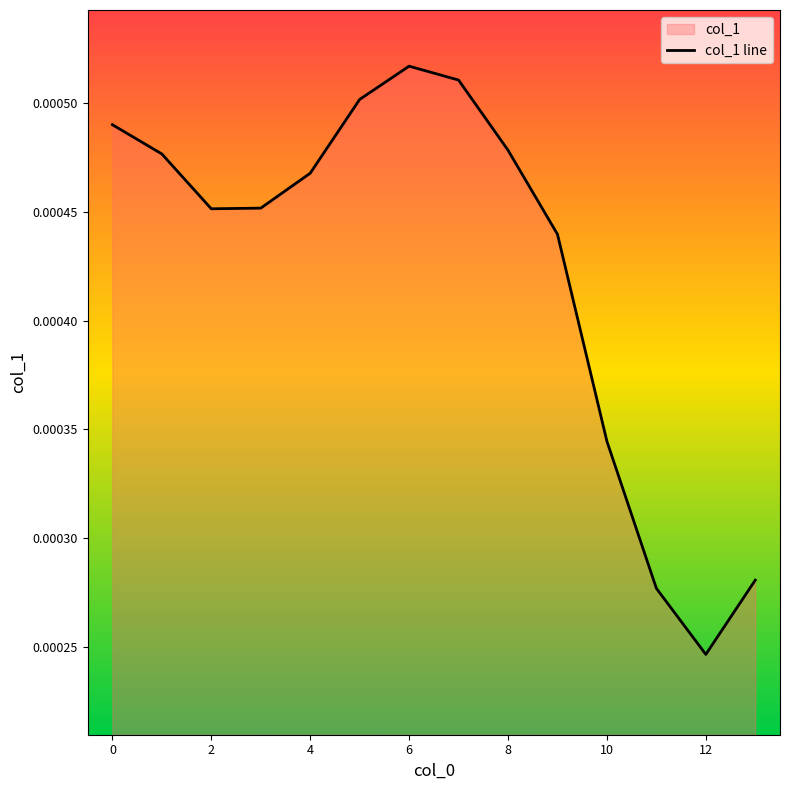

How many series are shown in this chart?

1